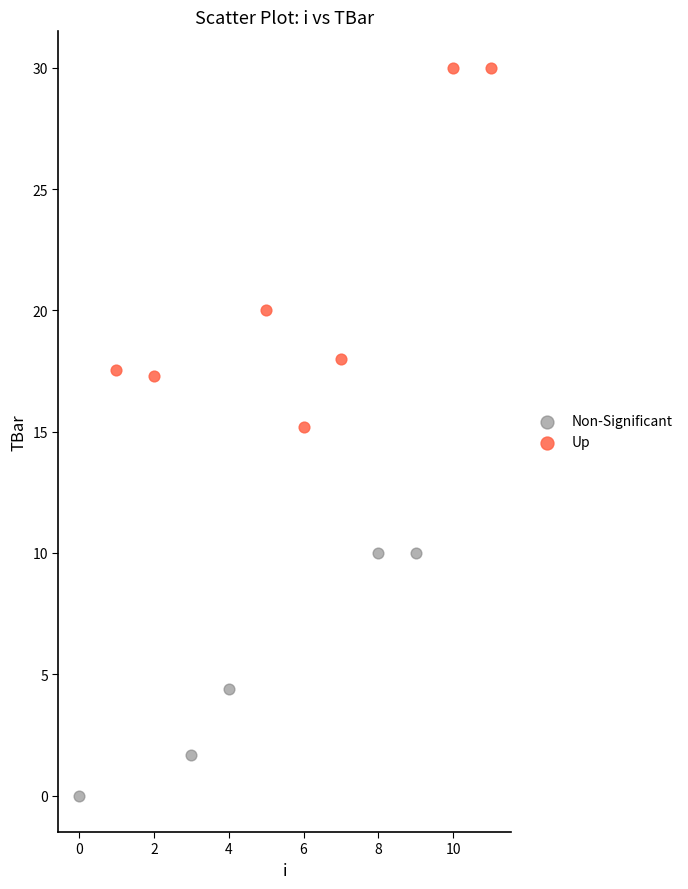

Which series has the largest Y range (max minus min)?

Up